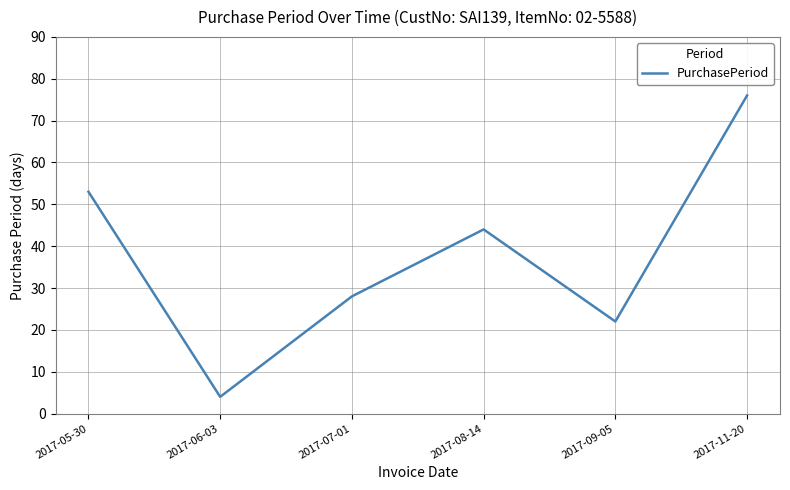

What is the difference between the second highest and second lowest values?

31